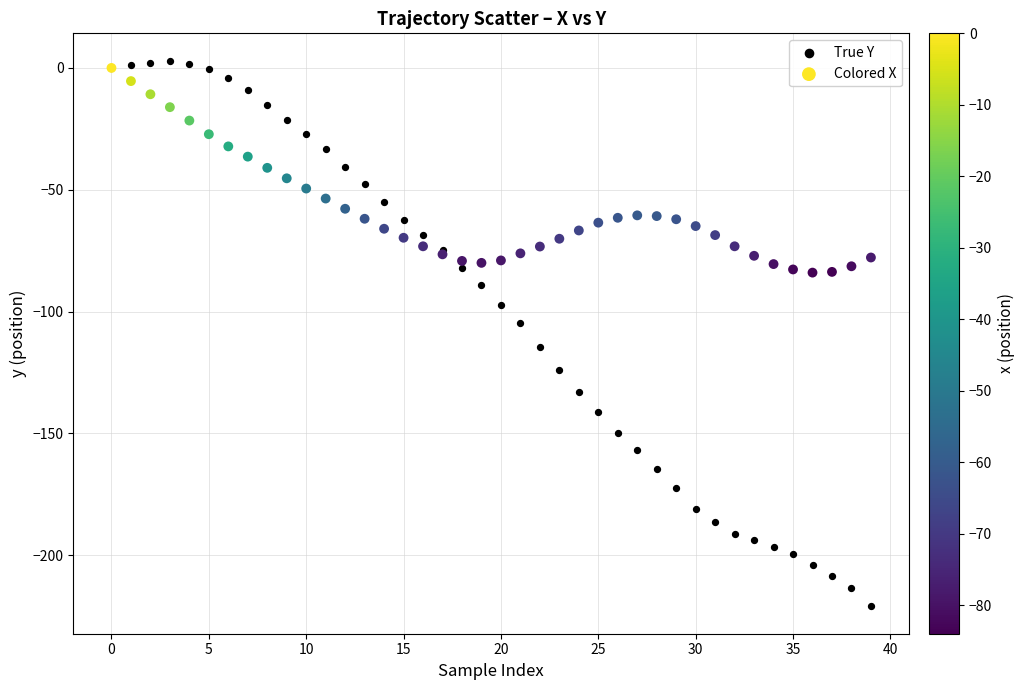

What are all the series names shown in the legend?

True Y, Colored X